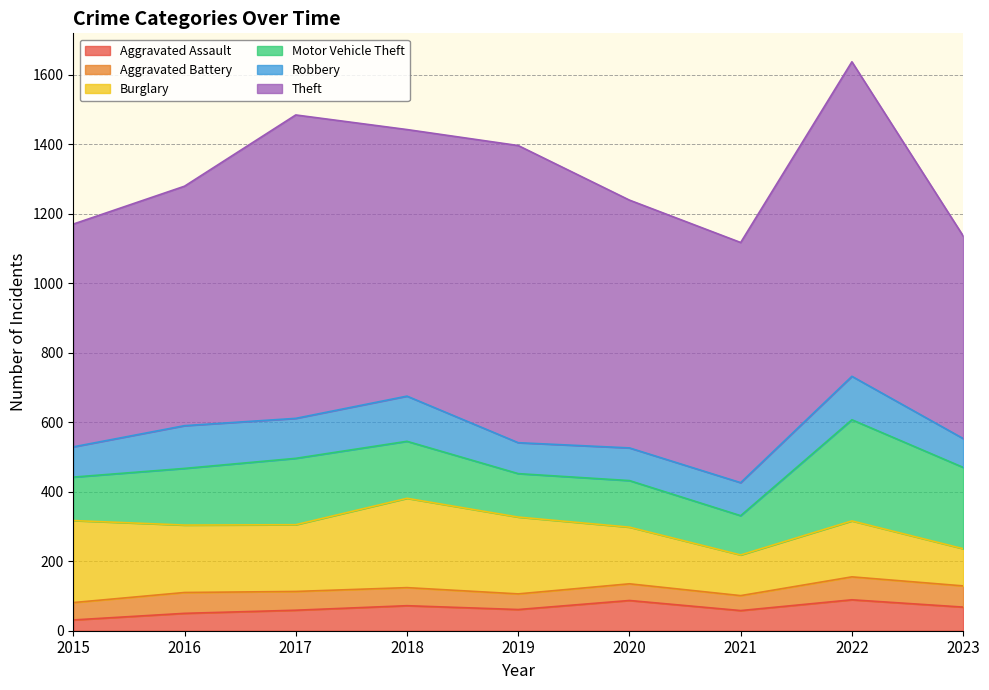

List the labels in order of Motor Vehicle Theft value, largest first.

2022, 2023, 2017, 2018, 2016, 2020, 2015, 2019, 2021